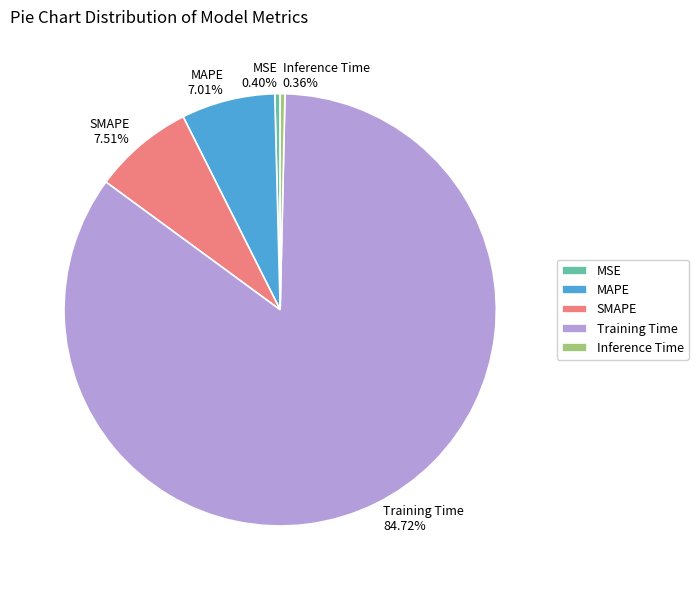

The MAPE slice represents 7% of the pie. True or false?

True